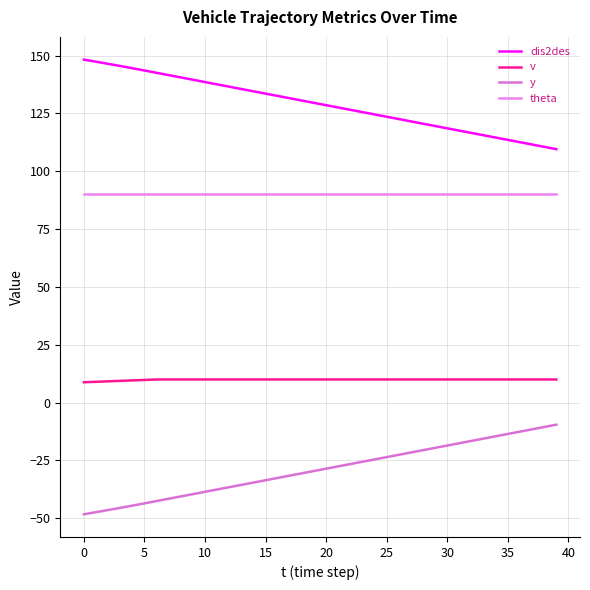

At how many categories does at least one series exceed 130?

19